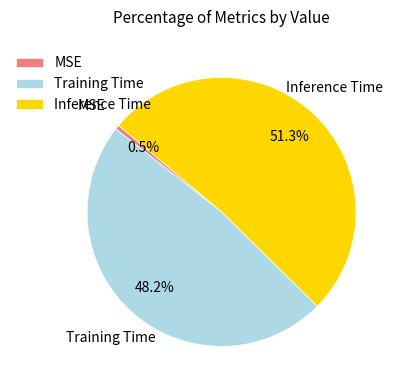

How many slices are in this pie chart?

3